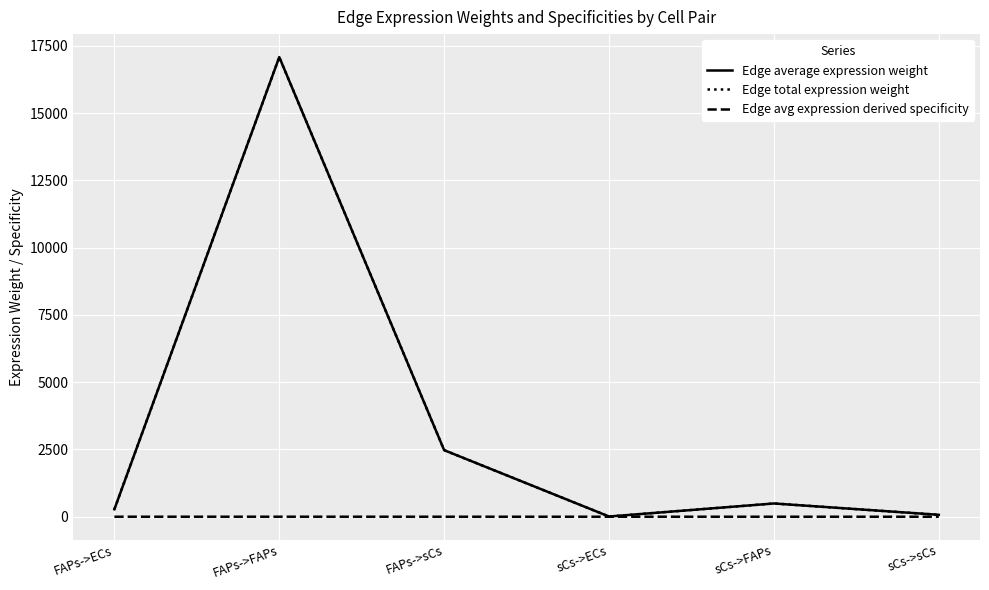

Where is the first local minimum for Edge total expression weight?

sCs->ECs